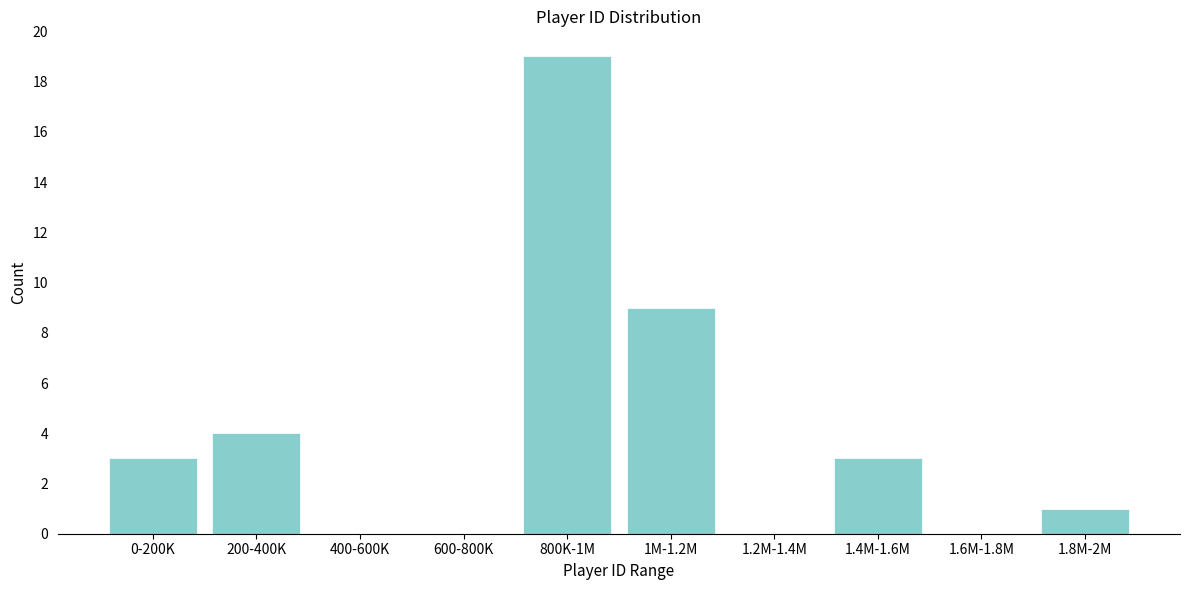

Reading left to right, transcribe all the data shown in this chart.

0-200K=3	200-400K=4	400-600K=0	600-800K=0	800K-1M=19	1M-1.2M=9	1.2M-1.4M=0	1.4M-1.6M=3	1.6M-1.8M=0	1.8M-2M=1